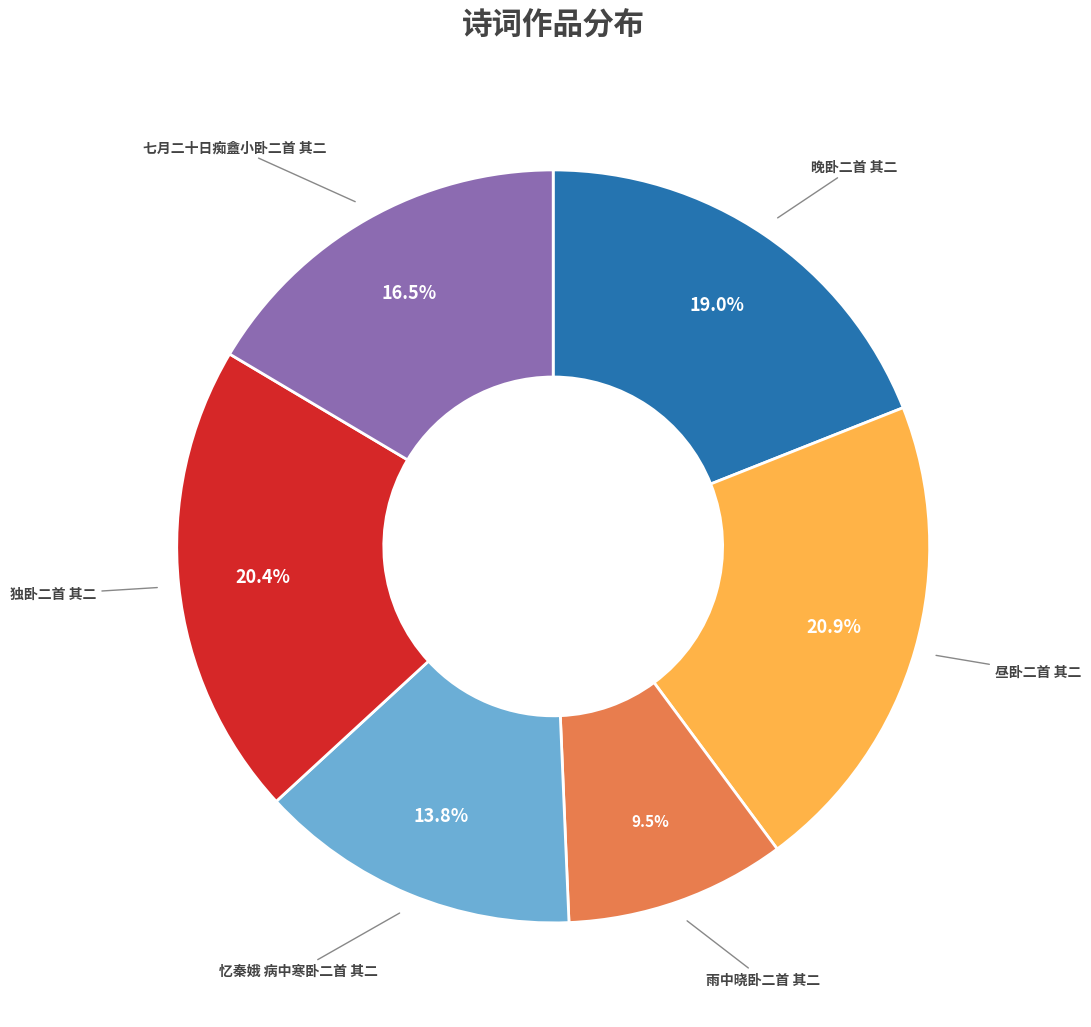

Does any single category account for the majority?

No